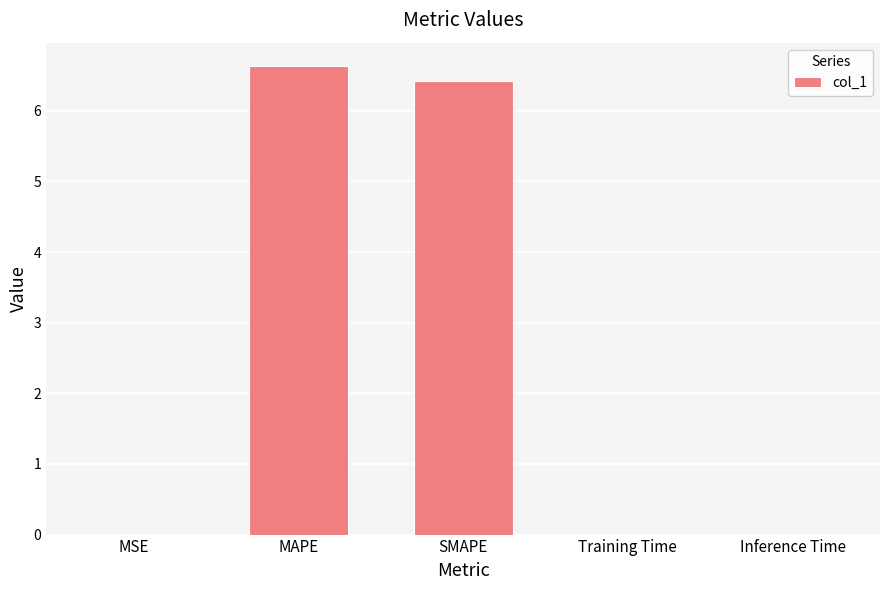

Is it true that the value at MSE is 0.0?

True